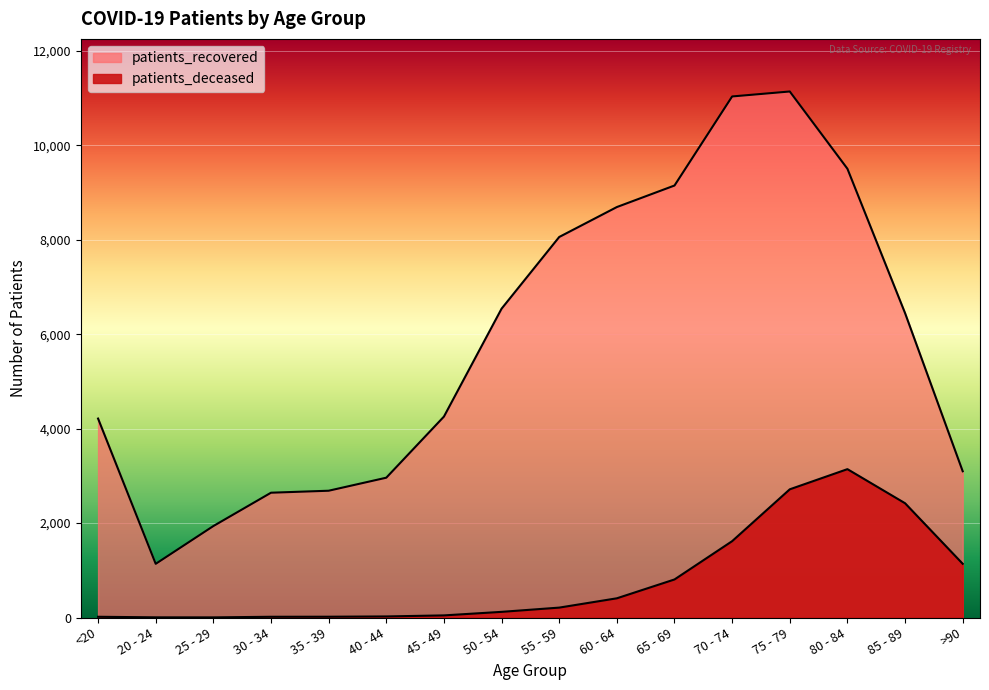

Which series has the largest total across all categories?

patients_recovered